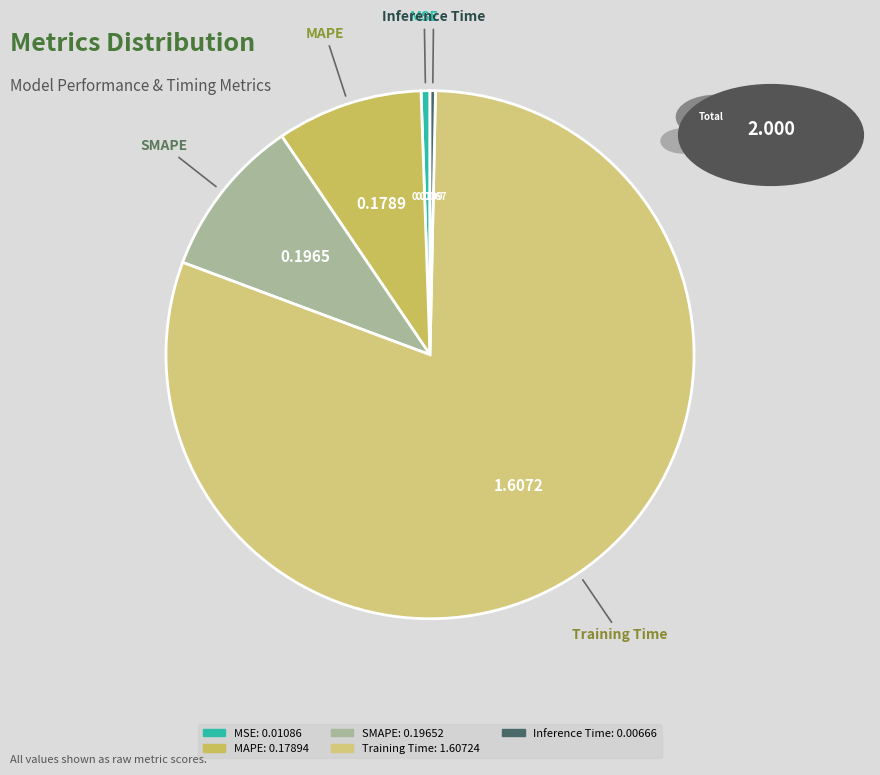

What is the largest slice in the pie chart?

Training Time